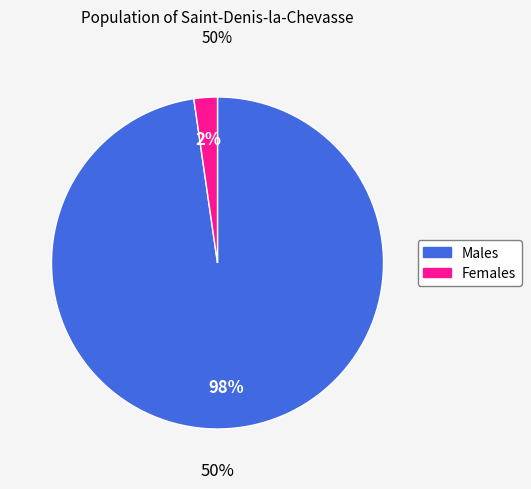

Is it true that 1070 is 84% of the pie?

False